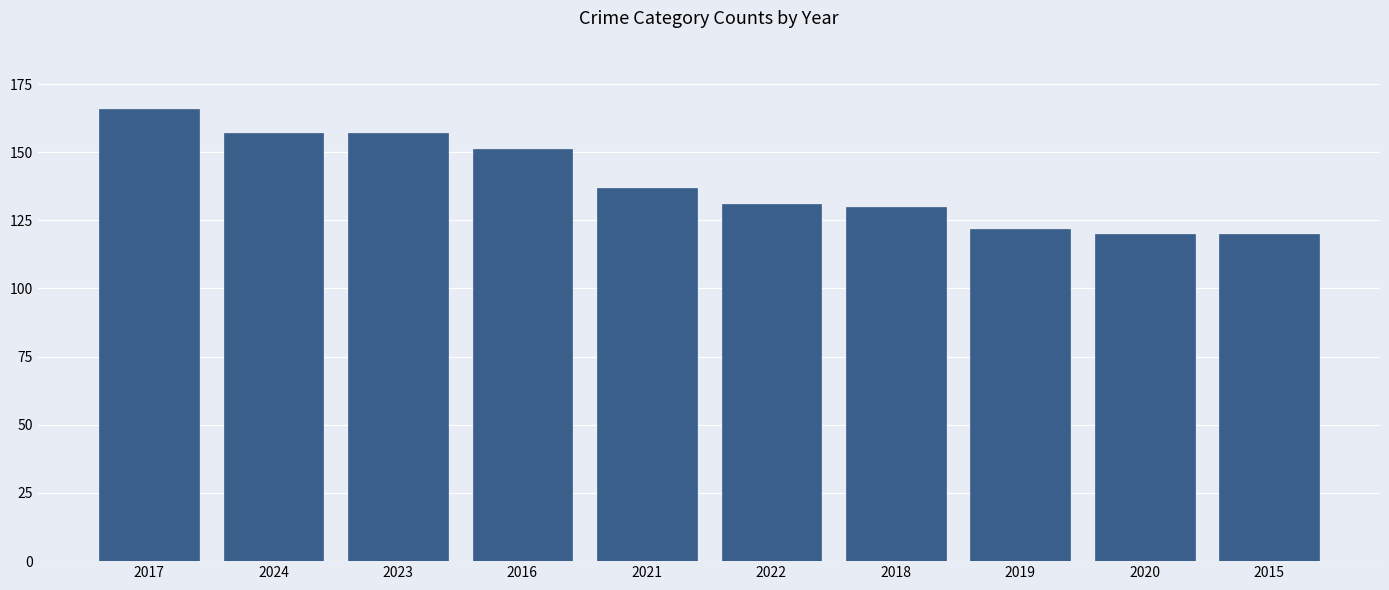

Approximately how many times larger is the value at 2020 compared to 2021?

0.9